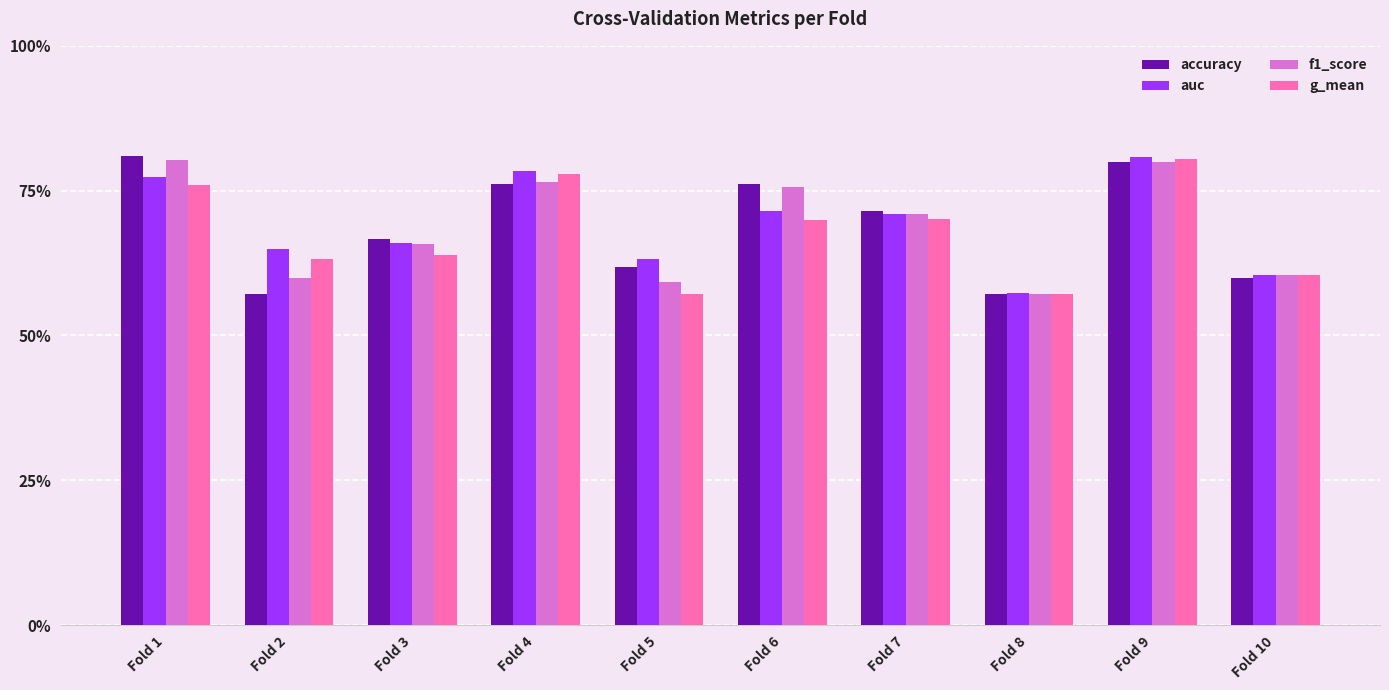

Are the bars grouped side by side (vs. stacked)?

Yes